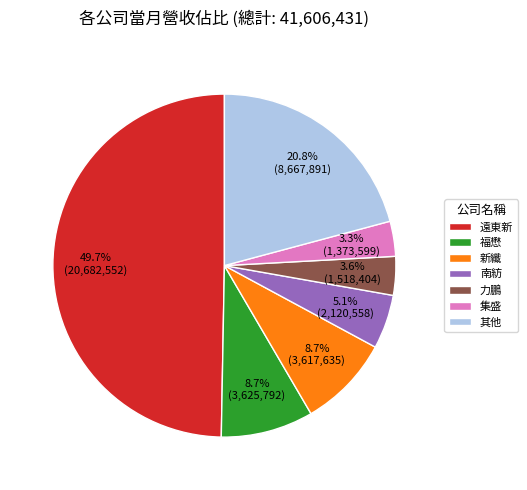

Between 其他 and 新纖, which is larger?

其他